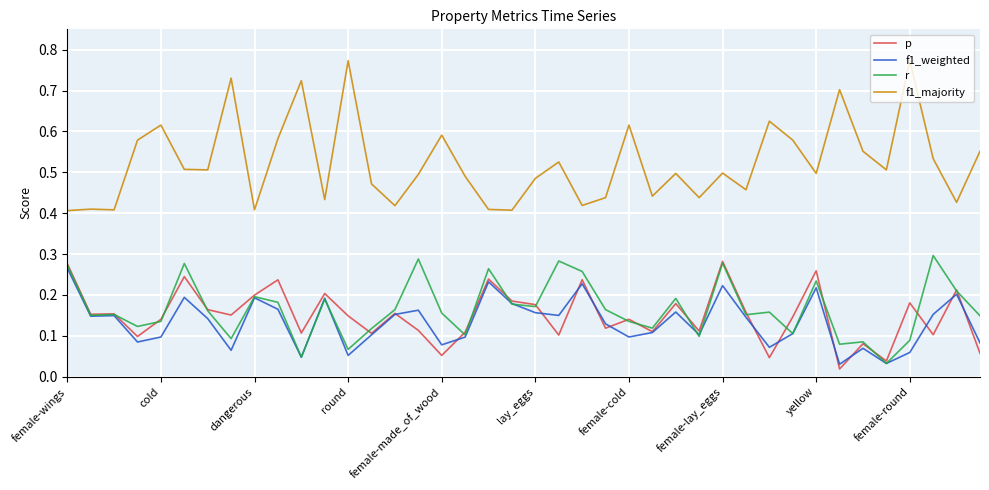

In p, how many points are higher than both neighbors (excluding endpoints)?

14